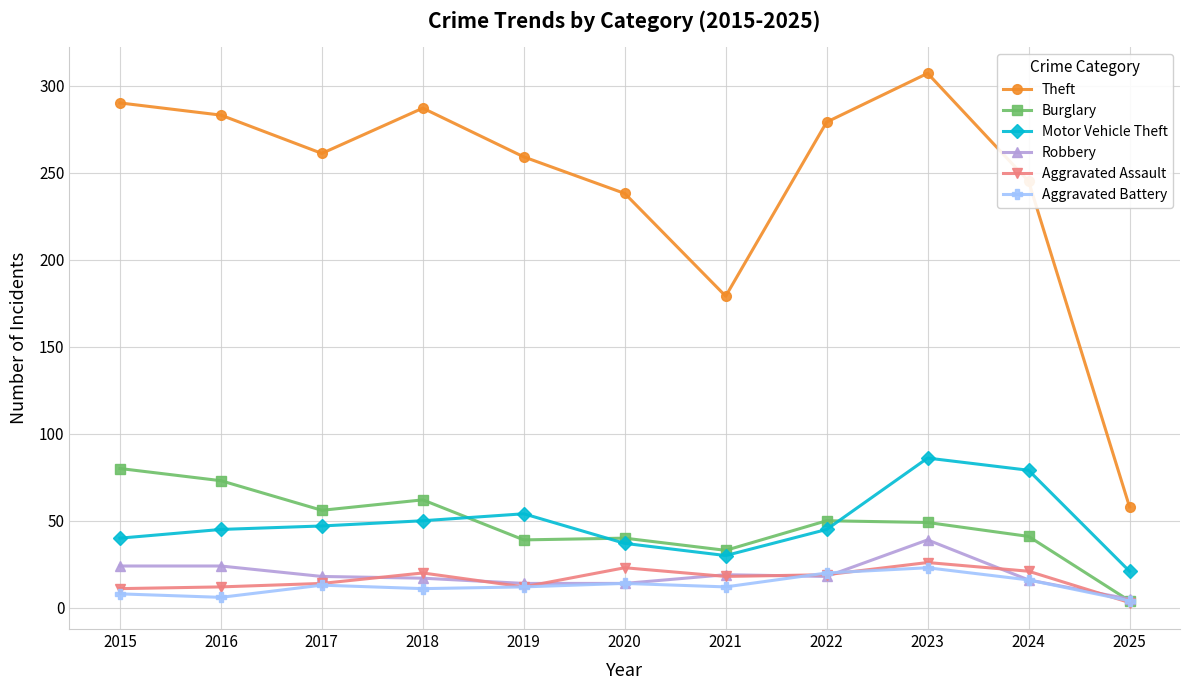

What is the difference between the second highest and minimum values in the Burglary series?

69